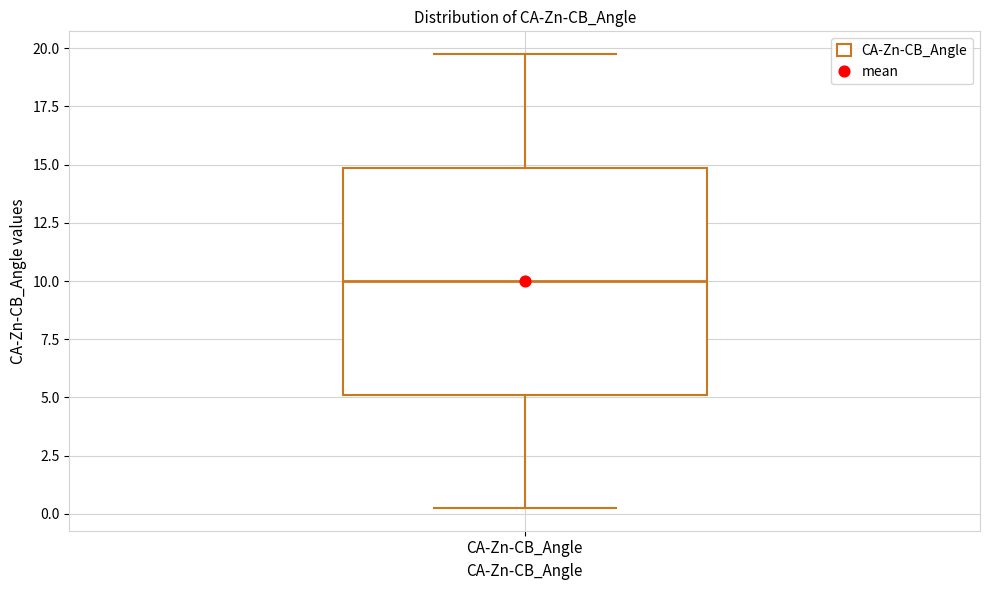

Read this box plot against the y-axis: the position of the median line, the range covered by the box, and the ends of both whiskers. The values are not printed on the chart, so give them approximately, as read against the axis.

median 10.0, box 5.0 to 15.0, whiskers 0.5 to 20.0